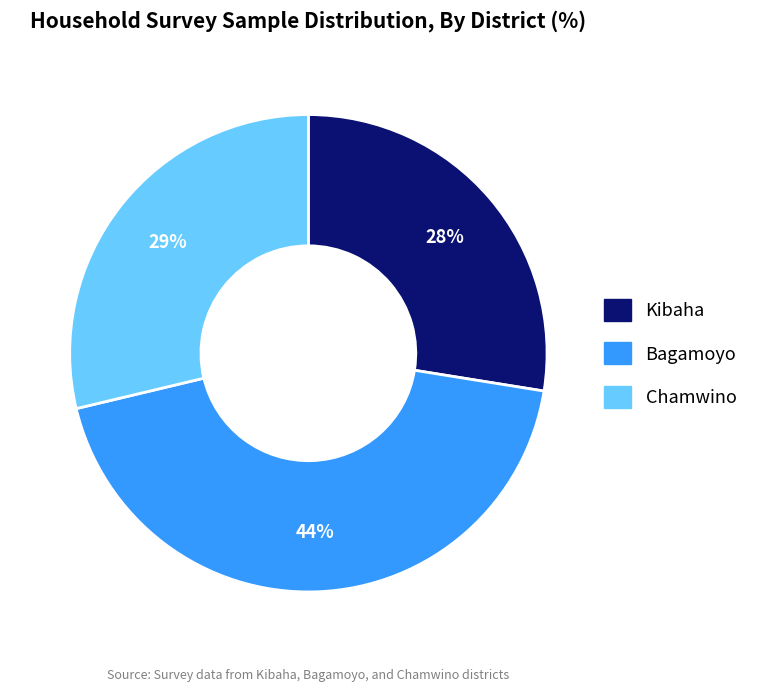

What is the ratio of the value at Kibaha to the value at Bagamoyo?

0.6